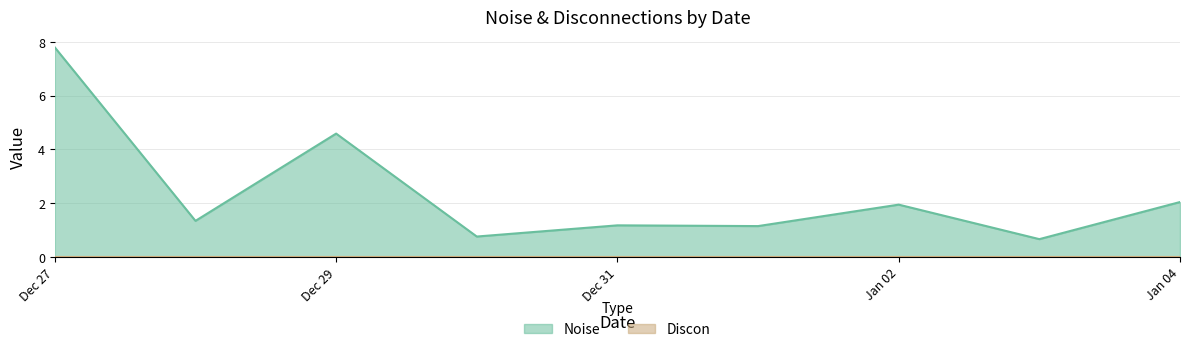

Which label corresponds to the largest value in the chart?

Dec 27